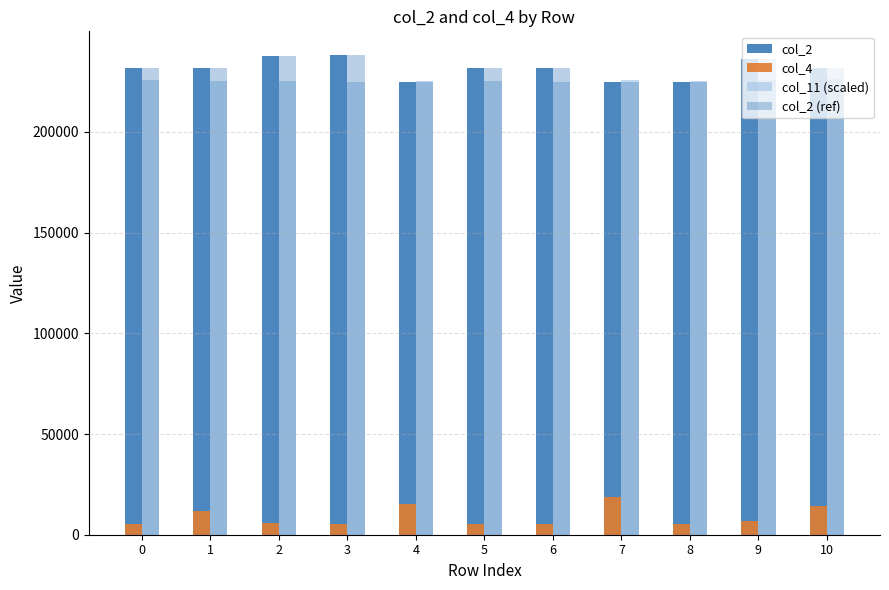

How many values in the col_2 (ref) series are below 231666?

5